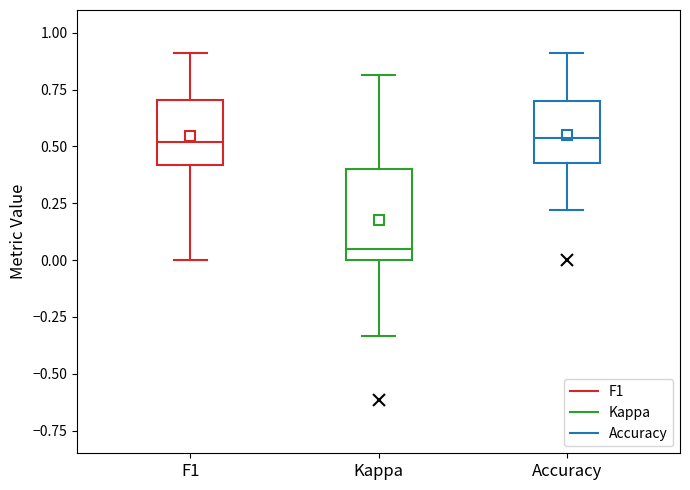

Reading left to right, read every box against the y-axis: the position of its median line, the range the box covers, and the ends of its whiskers. The values are not printed on the chart, so give them approximately, as read against the axis.

F1: median 0.50, box 0.40 to 0.70, whiskers 0.00 to 0.90
Kappa: median 0.05, box 0.00 to 0.40, whiskers -0.35 to 0.80
Accuracy: median 0.55, box 0.45 to 0.70, whiskers 0.20 to 0.90